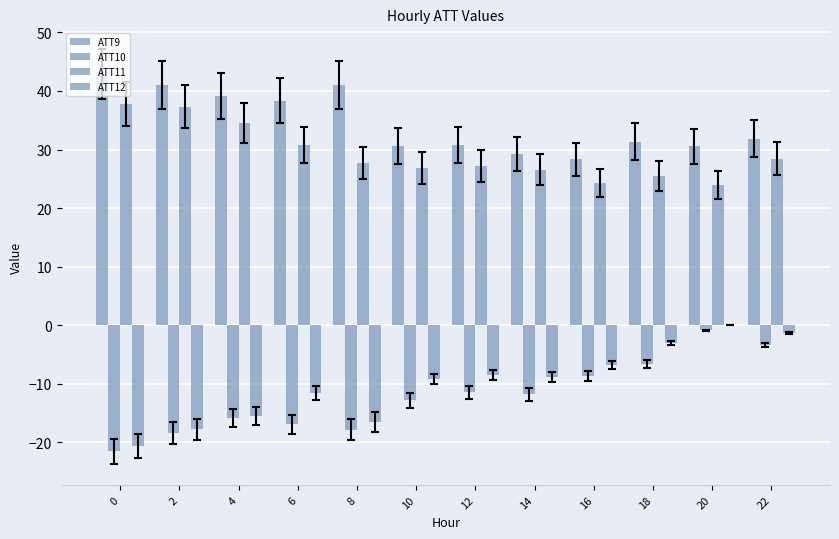

Which series changed the most between 16 and 18?

ATT12